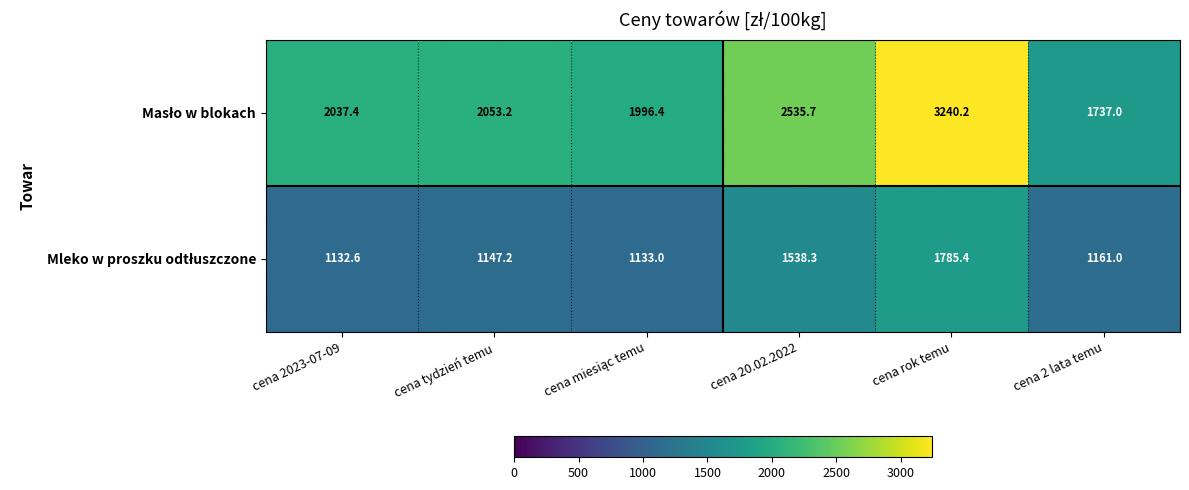

Which label corresponds to the largest value in the chart?

cena rok temu